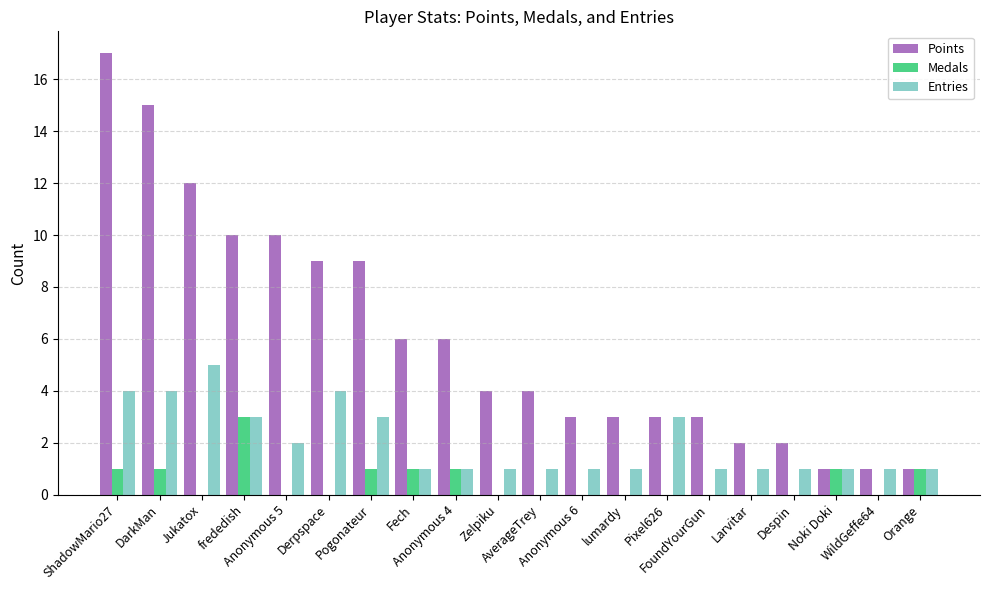

Count the number of data series in this chart.

3